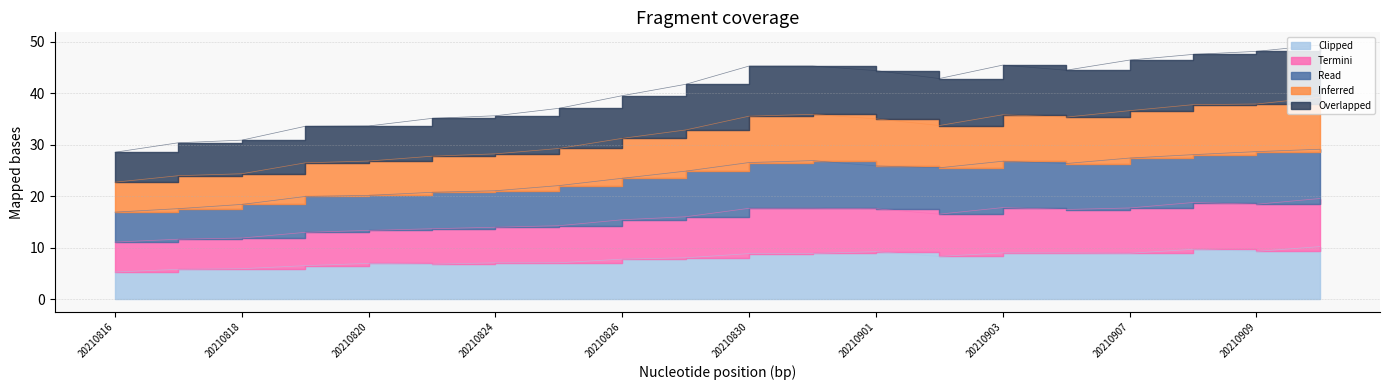

True or false: low and high intersect in this chart.

False